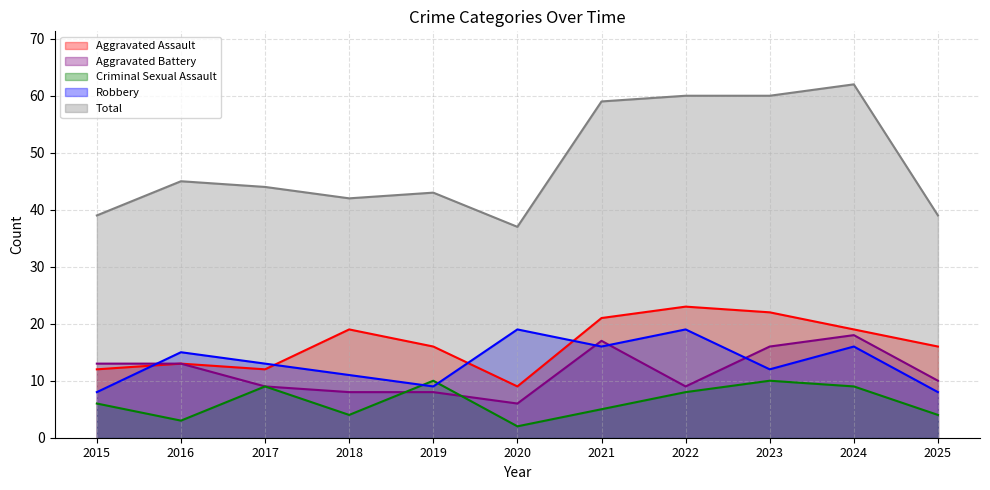

How many values in the Aggravated Assault series exceed 16?

5